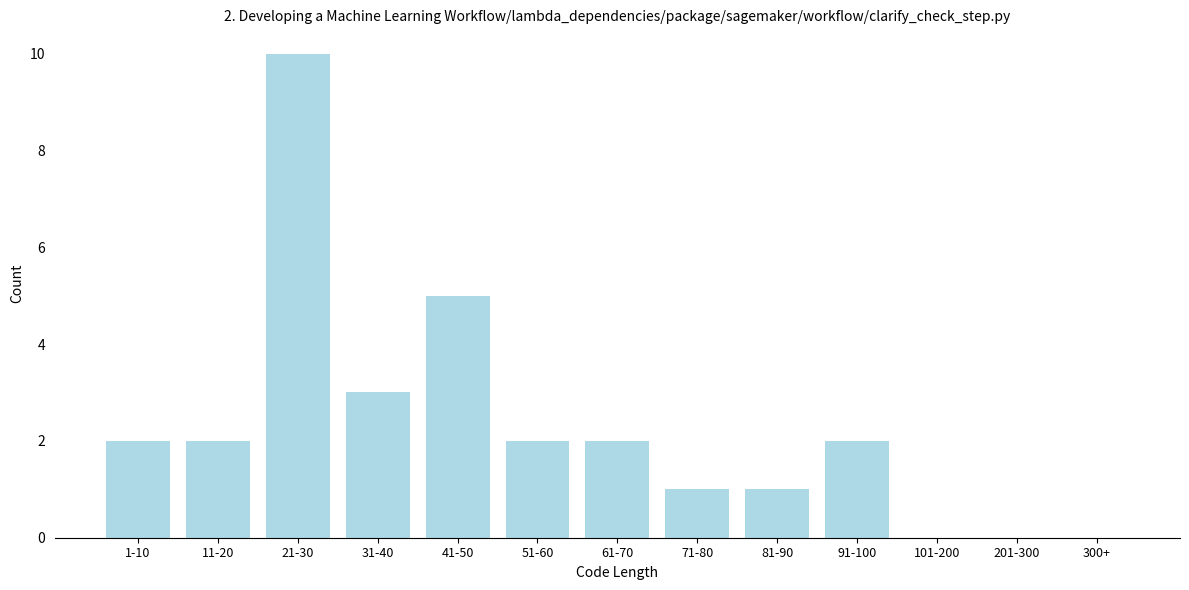

Reading left to right, list all the values displayed in this chart.

1-10=2	11-20=2	21-30=10	31-40=3	41-50=5	51-60=2	61-70=2	71-80=1	81-90=1	91-100=2	101-200=0	201-300=0	300+=0